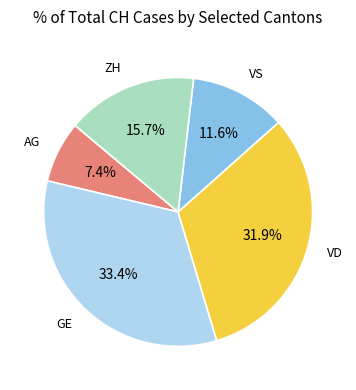

To the nearest percent, what is the difference between the largest and smallest slice percentages?

26%